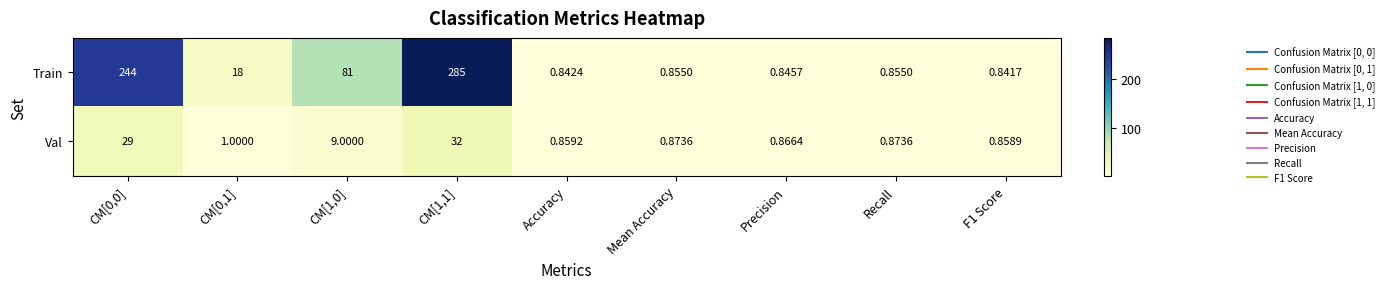

Which series changed the most between CM[0,0] and Precision?

Train